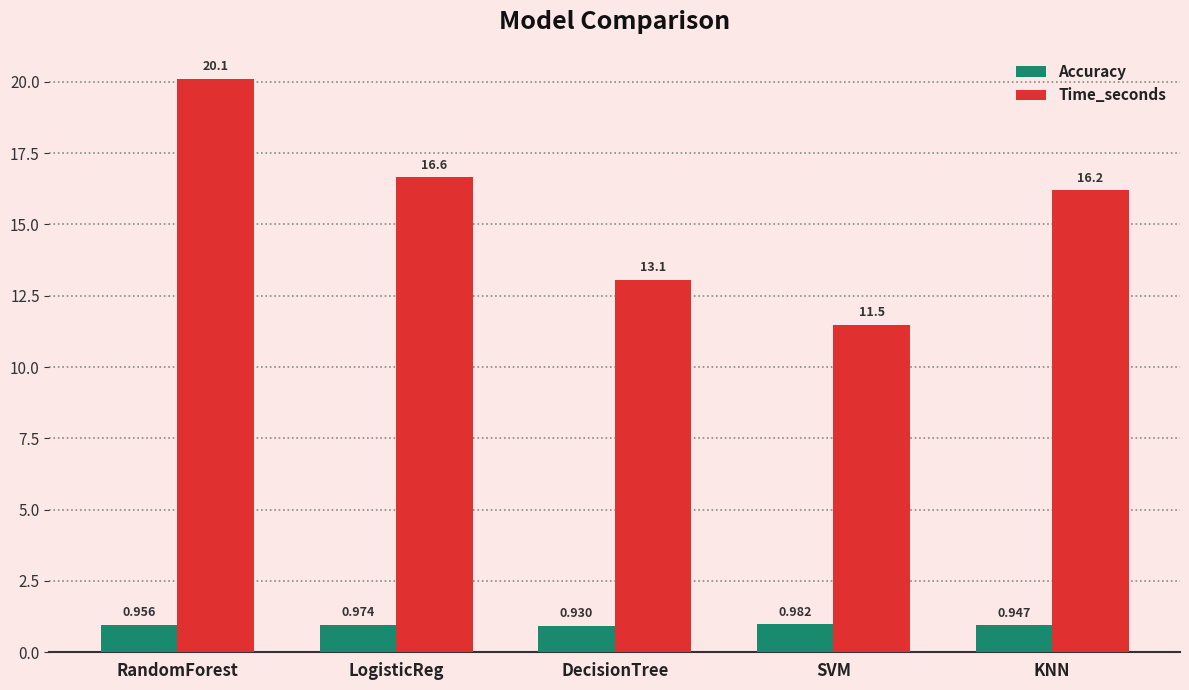

Between SVM and KNN, which series saw the biggest shift?

Time_seconds